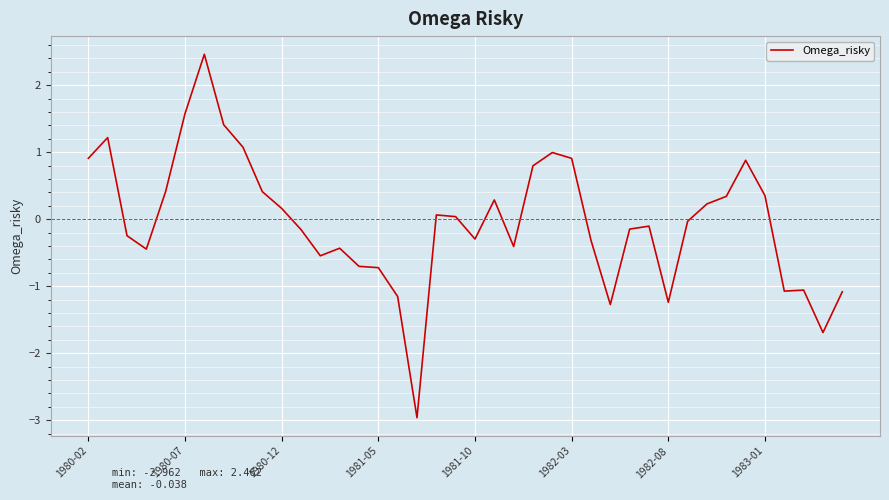

What is the greatest value displayed?

2.5